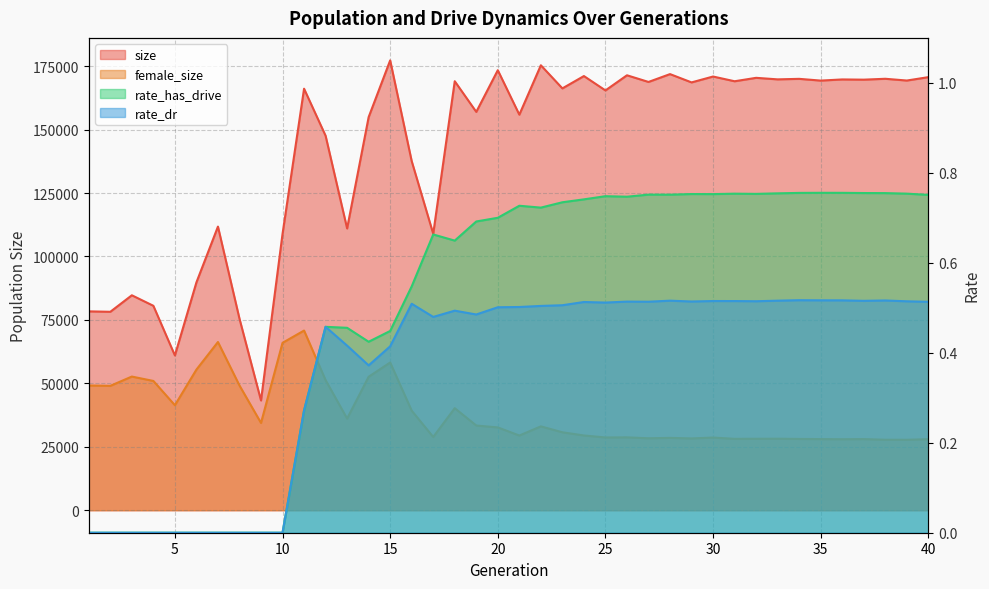

At which category is the sum across all series the highest?

11